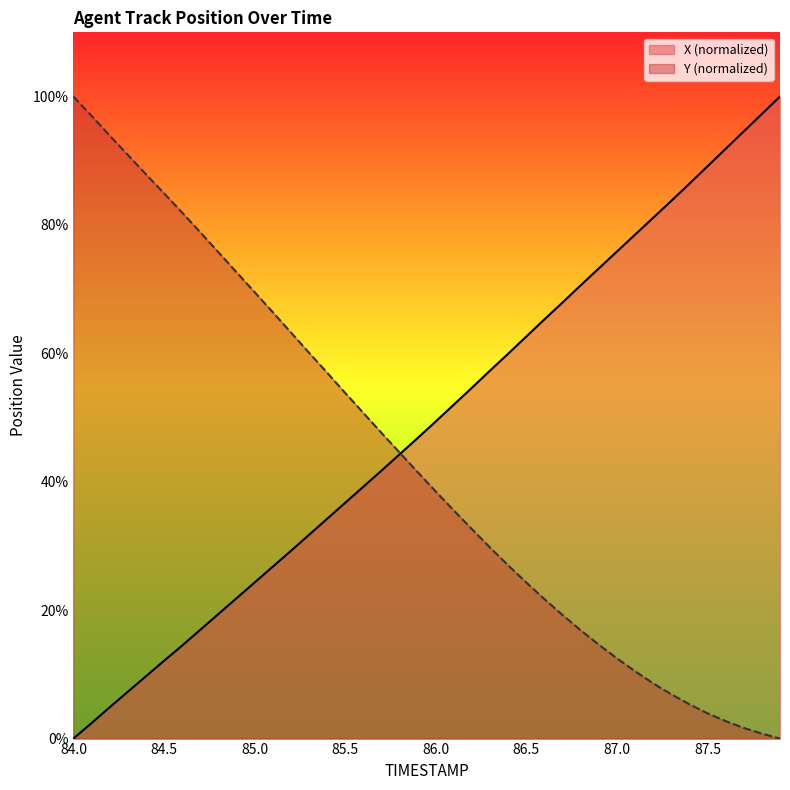

Reading left to right, extract all data points from this chart.

X: 84.0=0.0	84.1=2.4	84.2=4.9	84.3=7.3	84.4=9.7	84.5=12.1	84.6=14.5	84.7=16.9	84.8=19.4	84.9=21.9	85.0=24.3	85.1=26.8	85.2=29.2	85.3=31.7	85.4=34.2	85.5=36.7	85.6=39.2	85.7=41.7	85.8=44.3	85.9=46.8	86.0=49.4	86.1=52.0	86.2=54.7	86.3=57.3	86.4=60.0	86.5=62.6	86.6=65.3	86.7=67.9	86.8=70.6	86.9=73.2	87.0=75.9	87.1=78.5	87.2=81.1	87.3=83.7	87.4=86.4	87.5=89.1	87.6=91.9	87.7=94.6	87.8=97.3	87.9=100.0
Y: 84.0=100.0	84.1=97.0	84.2=93.9	84.3=90.9	84.4=87.9	84.5=84.9	84.6=81.9	84.7=78.9	84.8=75.8	84.9=72.6	85.0=69.5	85.1=66.4	85.2=63.3	85.3=60.1	85.4=57.0	85.5=53.8	85.6=50.7	85.7=47.6	85.8=44.6	85.9=41.5	86.0=38.5	86.1=35.5	86.2=32.6	86.3=29.7	86.4=27.0	86.5=24.3	86.6=21.7	86.7=19.2	86.8=16.9	86.9=14.6	87.0=12.5	87.1=10.5	87.2=8.6	87.3=6.9	87.4=5.3	87.5=3.9	87.6=2.7	87.7=1.7	87.8=0.8	87.9=0.0